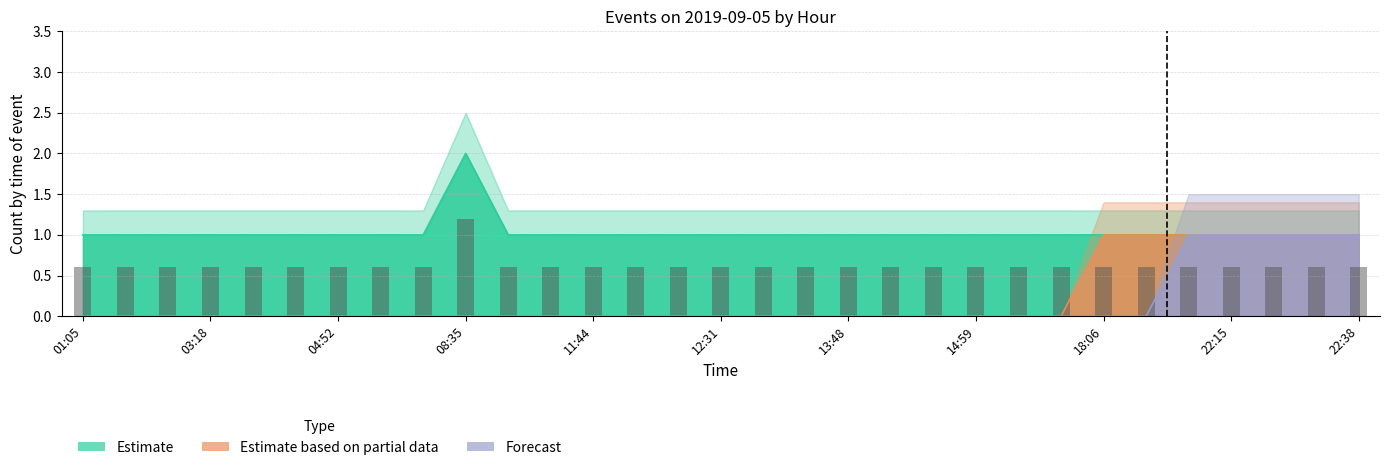

Which label corresponds to the smallest value in the chart?

01:05